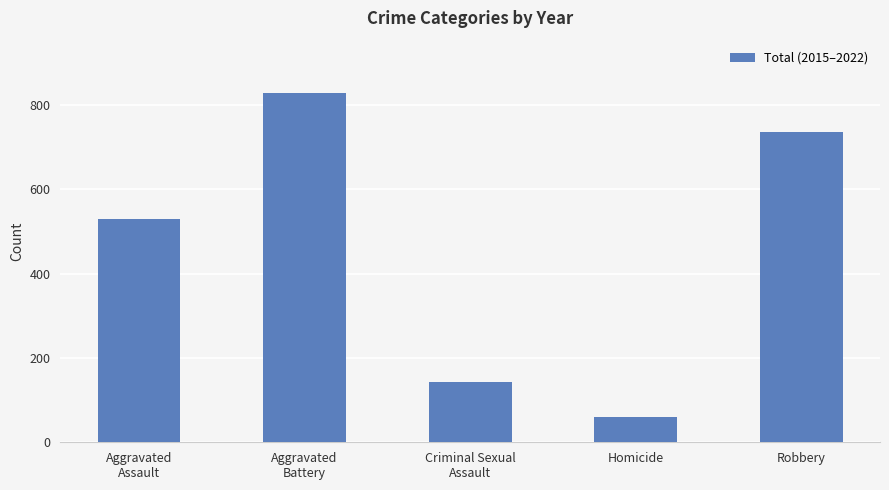

What is the label of the 1st bar from the left?

Aggravated
Assault